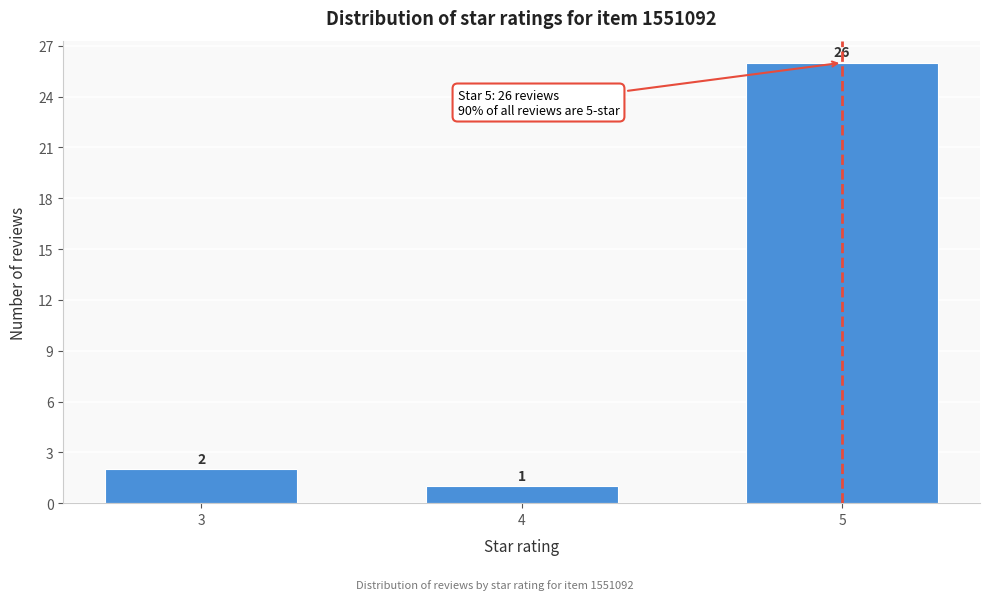

Reading right to left, what are all the values shown in this chart?

5=26	4=1	3=2